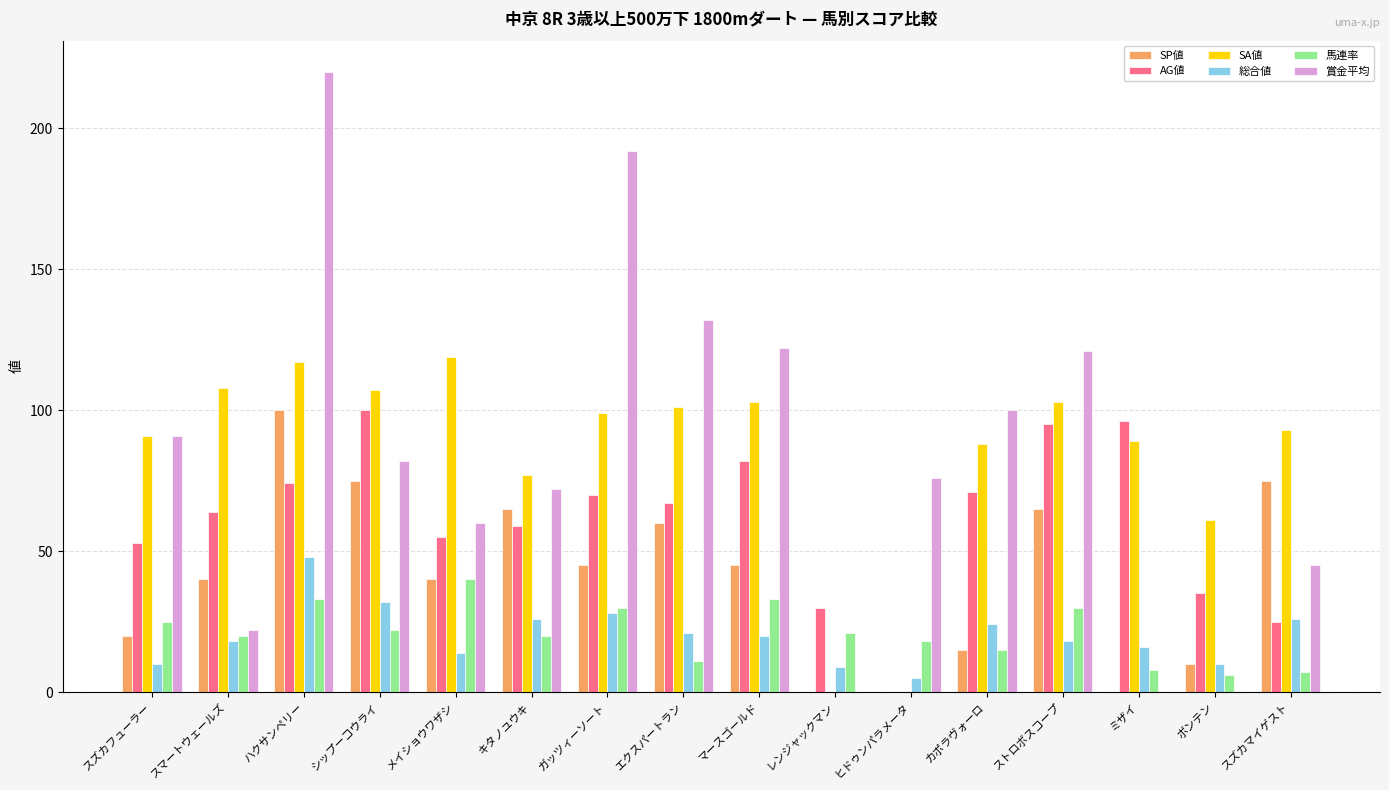

What are all the series names shown in the legend?

SP値, AG値, SA値, 総合値, 馬連率, 賞金平均